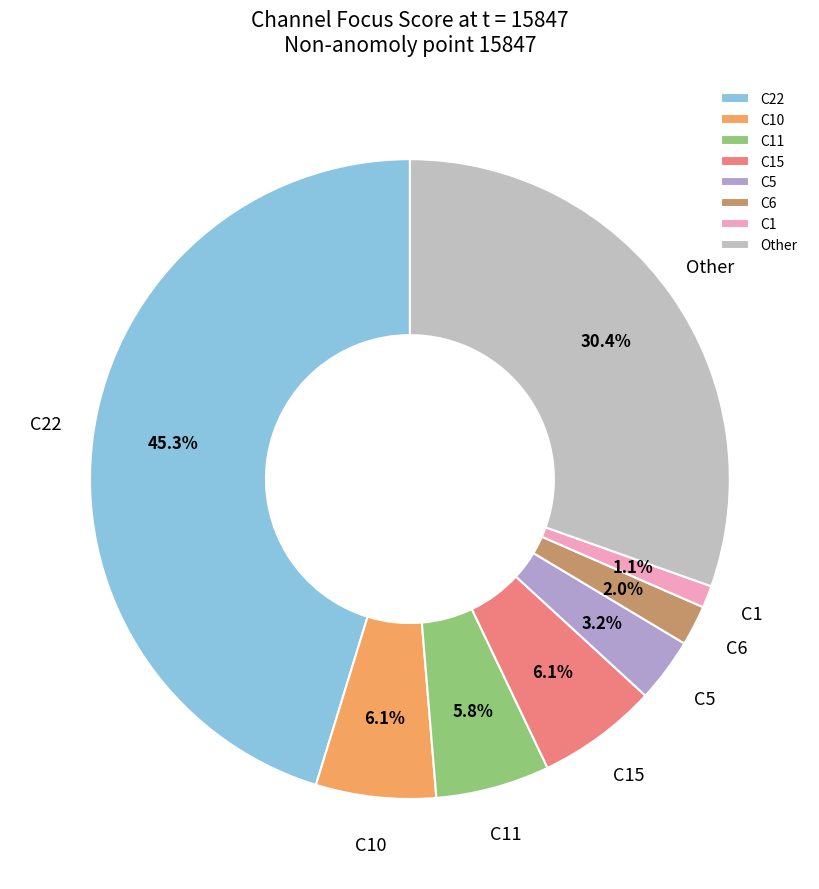

Is C15 the majority of the pie?

No